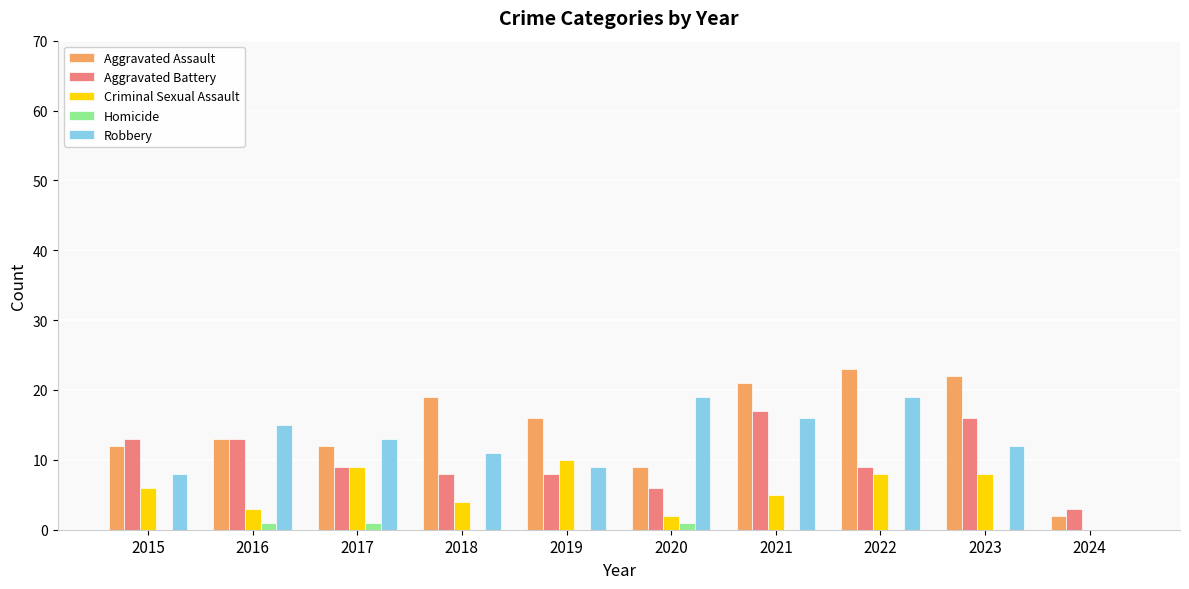

Between 2018 and 2024, which series saw the biggest shift?

Aggravated Assault